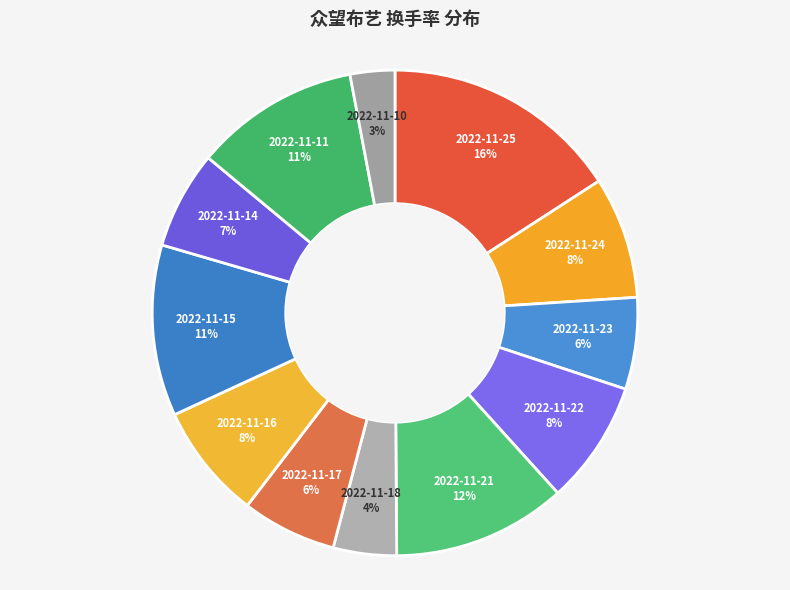

Is the sum of 2022-11-15 and 2022-11-23 greater than half?

No